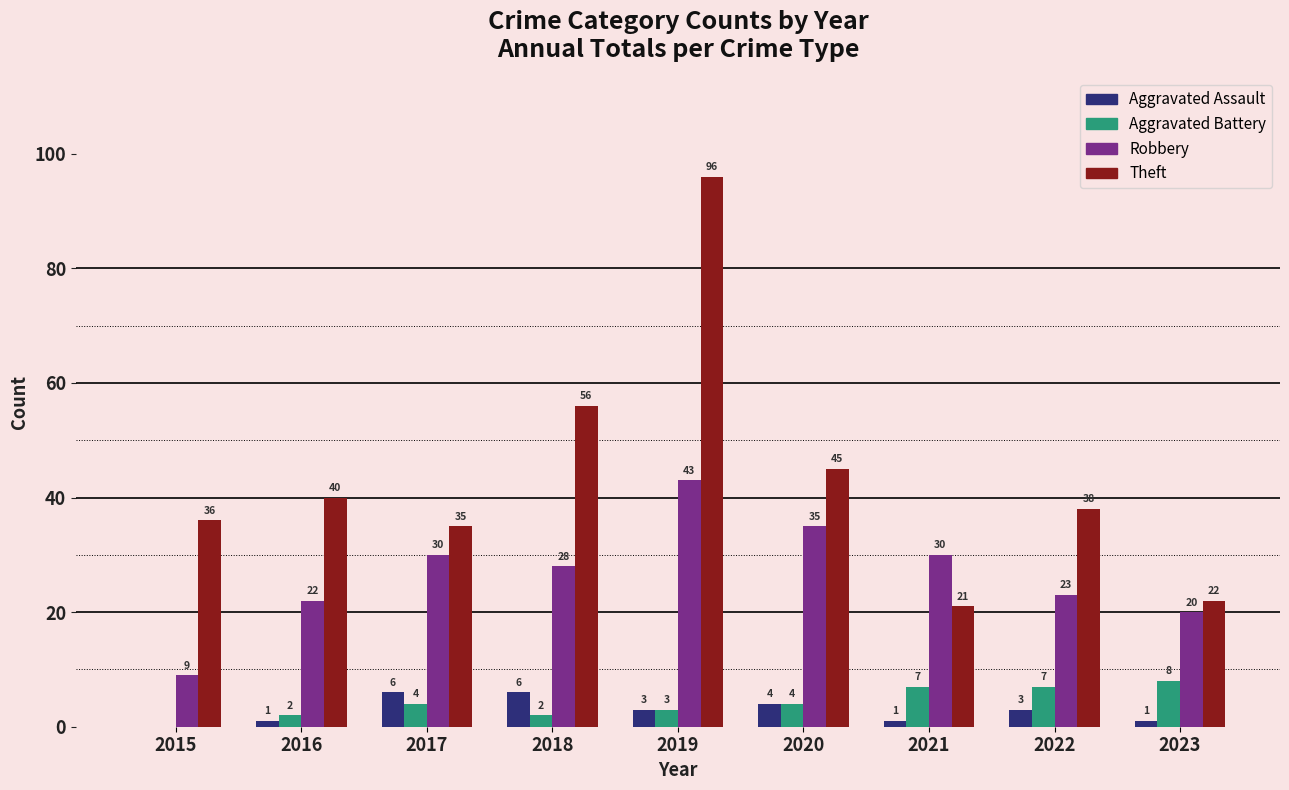

How many groups of bars are there?

9